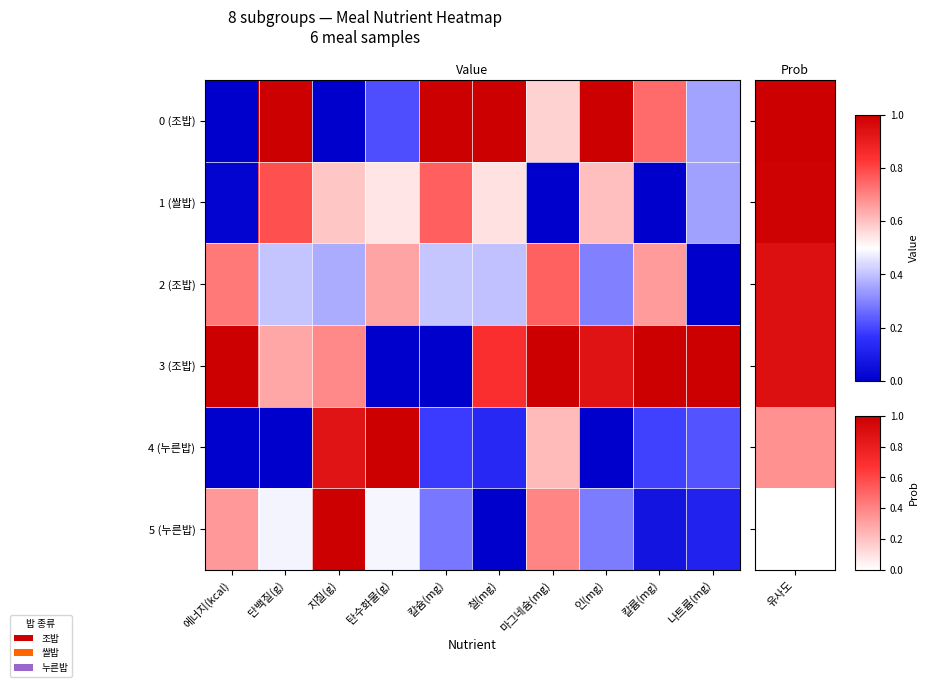

List the series in order of their peak value, lowest first.

2 (조밥), 1 (쌀밥), 0 (조밥), 3 (조밥), 4 (누른밥), 5 (누른밥)